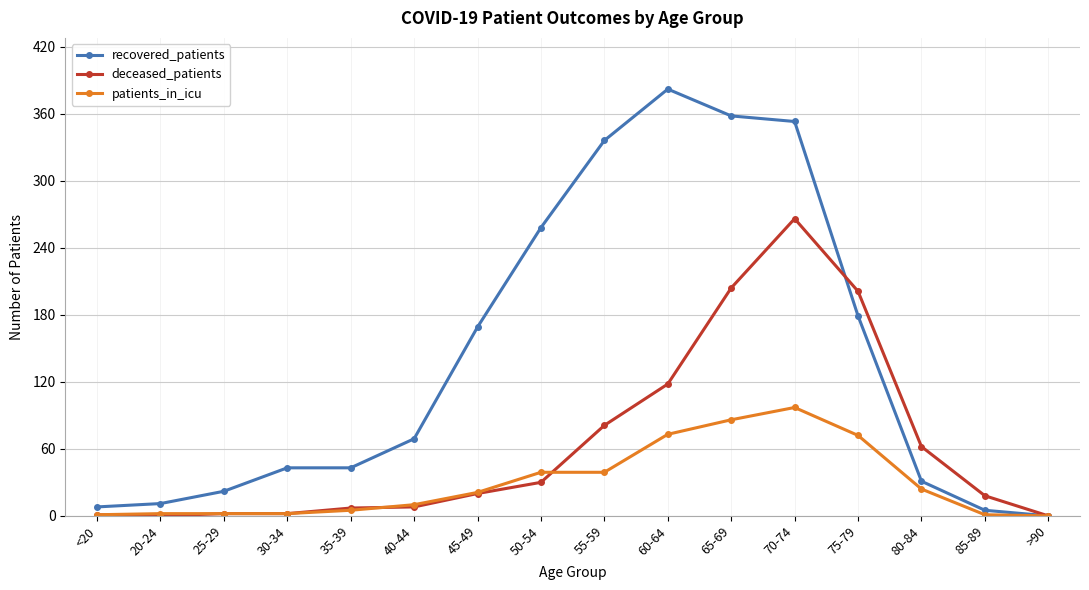

What is the spread (max minus min) of values at 45-49?

149